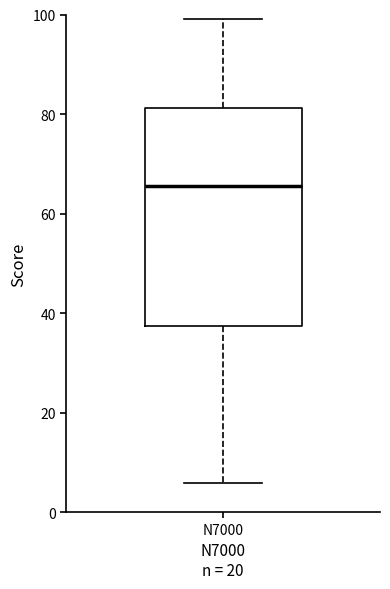

Read this box plot against the y-axis: the position of the median line, the range covered by the box, and the ends of both whiskers. The values are not printed on the chart, so give them approximately, as read against the axis.

median 66, box 38 to 82, whiskers 6 to 100